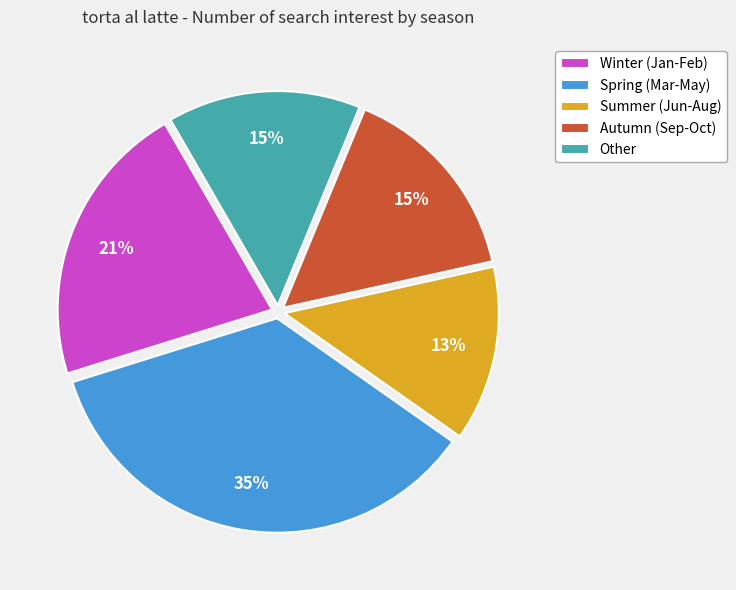

Do Spring (Mar-May) and Summer (Jun-Aug) together represent more than half of the pie?

No